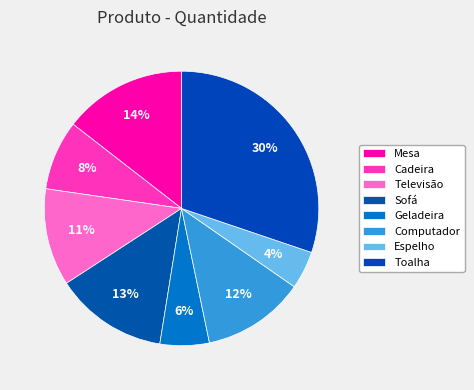

To the nearest percent, what is the difference between the largest and smallest slice percentages?

26%